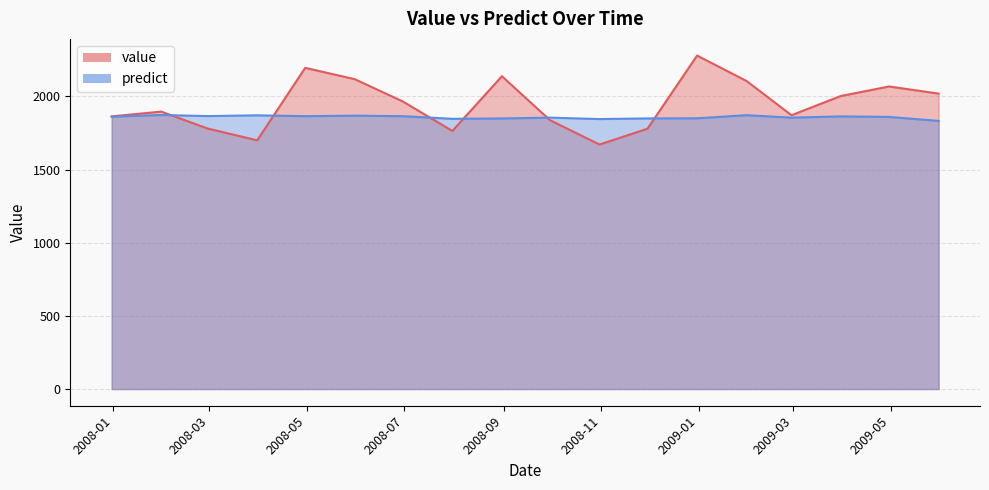

After their last crossing, which series has the higher values: predict or value?

value